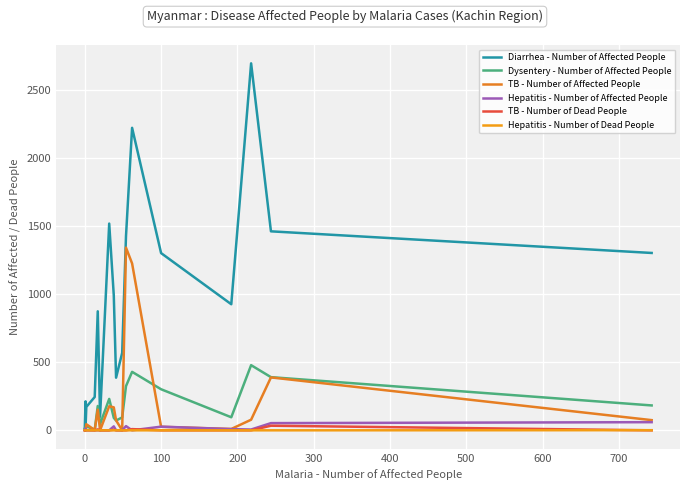

What is the average value of the Diarrhea - Number of Affected People series?

914